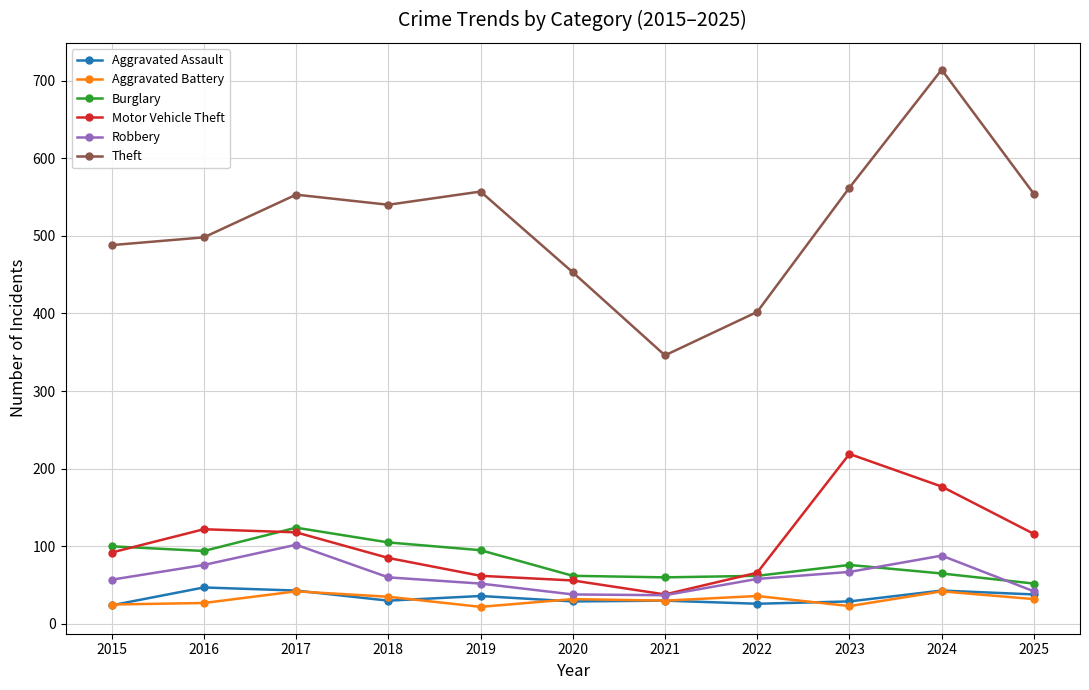

At which category is the sum across all series the highest?

2024